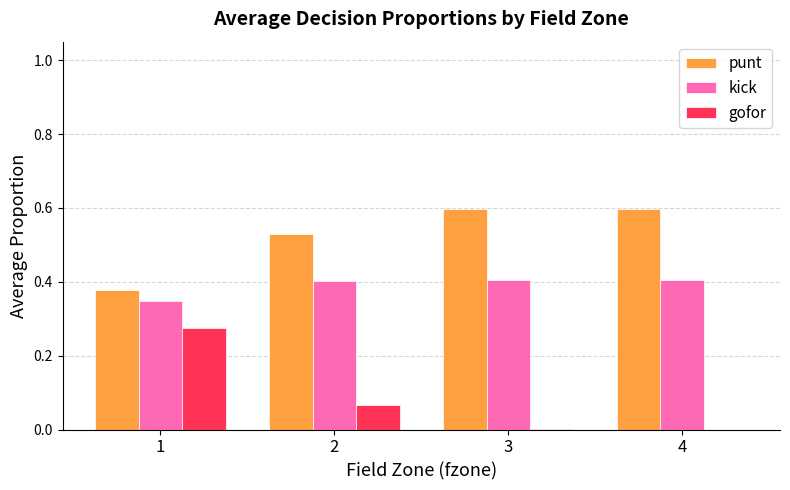

Which series has the largest total across all categories?

punt